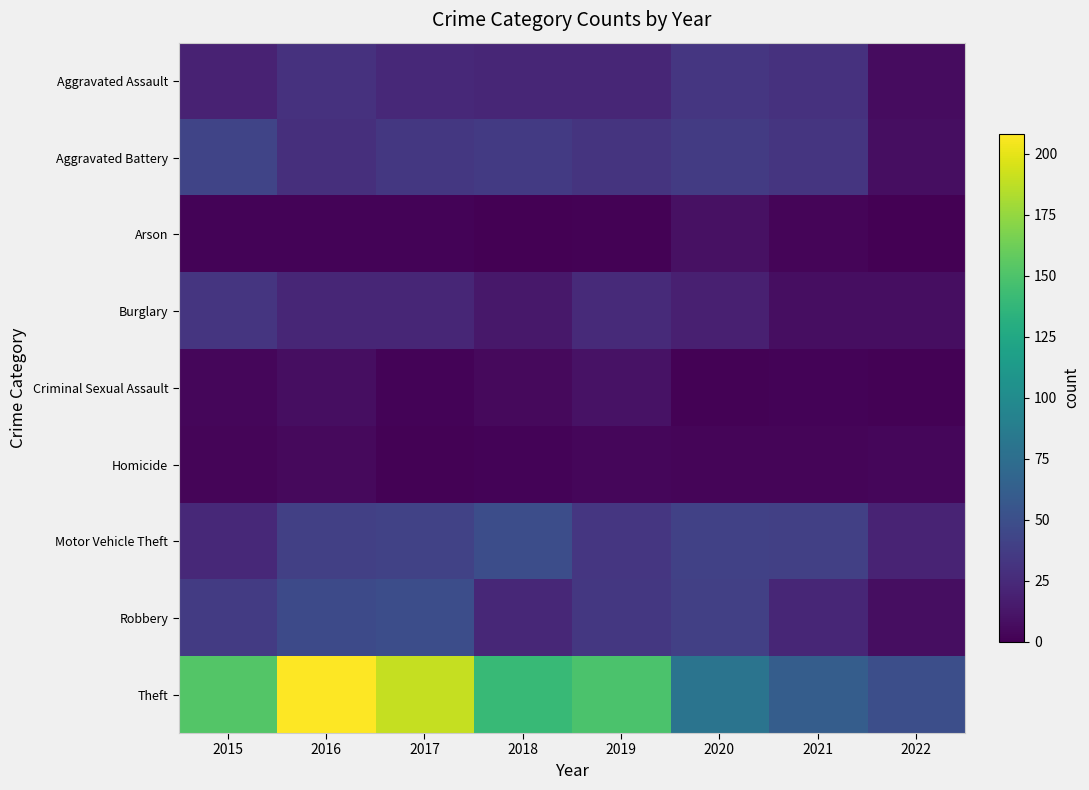

Reading left to right, transcribe all the data shown in this chart.

Aggravated Assault: 2015=20	2016=30	2017=24	2018=22	2019=22	2020=33	2021=30	2022=7
Aggravated Battery: 2015=43	2016=28	2017=34	2018=35	2019=31	2020=36	2021=32	2022=8
Arson: 2015=2	2016=2	2017=2	2018=0	2019=1	2020=9	2021=3	2022=0
Burglary: 2015=32	2016=22	2017=22	2018=13	2019=25	2020=18	2021=8	2022=8
Criminal Sexual Assault: 2015=4	2016=8	2017=2	2018=5	2019=10	2020=1	2021=2	2022=1
Homicide: 2015=3	2016=5	2017=1	2018=2	2019=4	2020=3	2021=3	2022=4
Motor Vehicle Theft: 2015=24	2016=39	2017=41	2018=49	2019=33	2020=40	2021=39	2022=21
Robbery: 2015=36	2016=47	2017=49	2018=23	2019=34	2020=39	2021=22	2022=8
Theft: 2015=152	2016=208	2017=190	2018=140	2019=149	2020=80	2021=61	2022=50